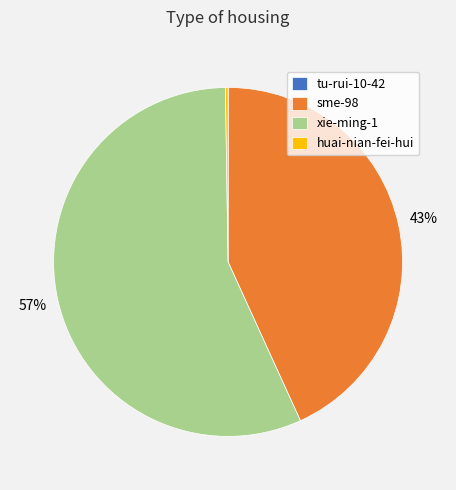

Is it true that sme-98 is 49% of the pie?

False